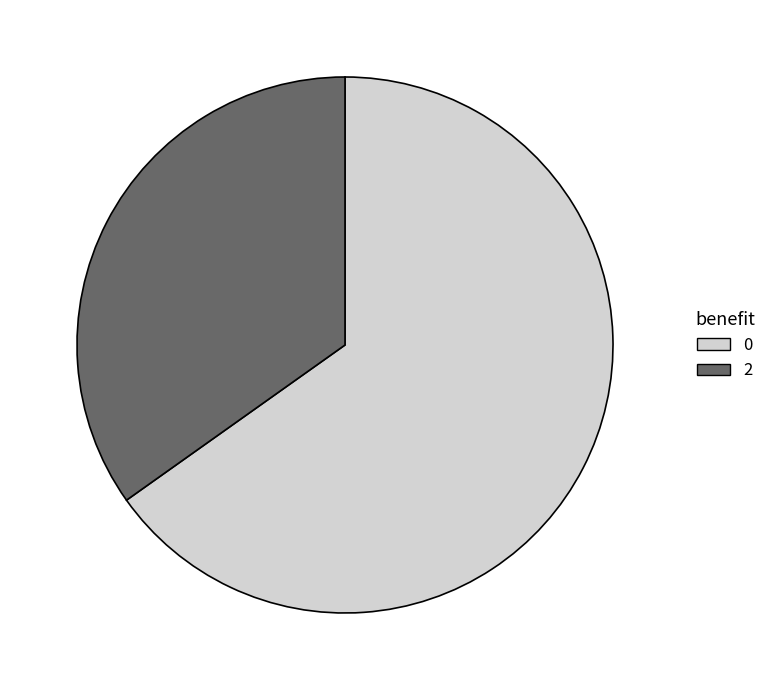

How many slices are in this pie chart?

2